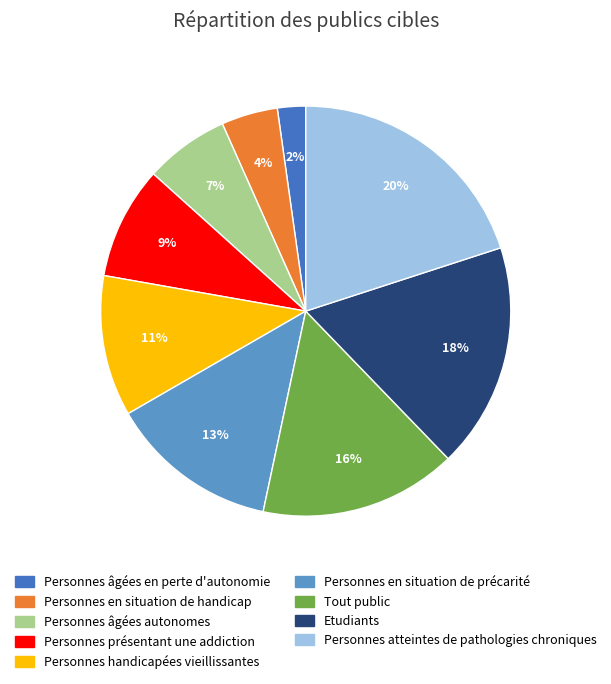

To the nearest percent, what is the average slice percentage?

11%